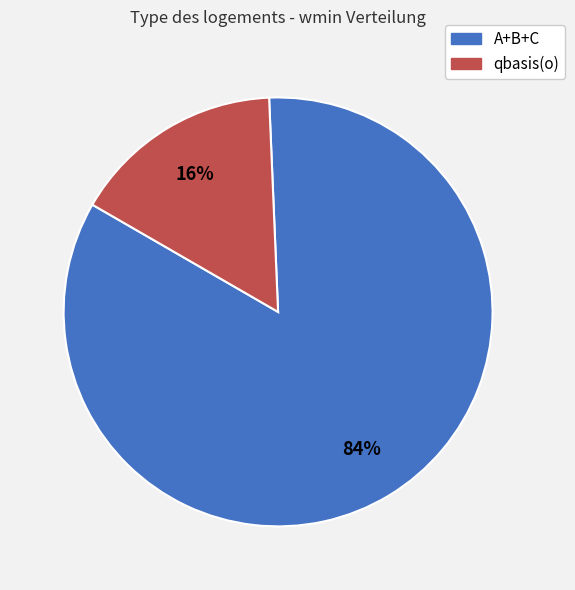

Does any single category account for the majority?

Yes